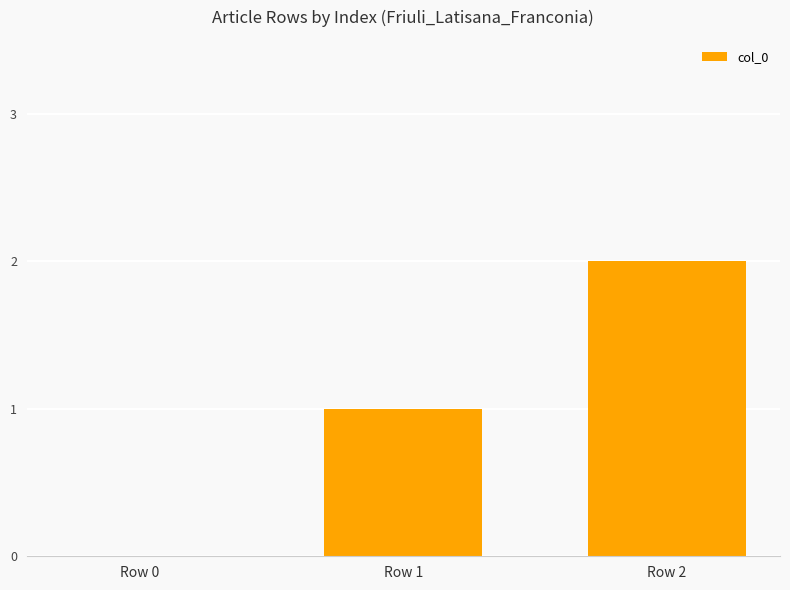

Which category has the highest value across all series?

Row 2